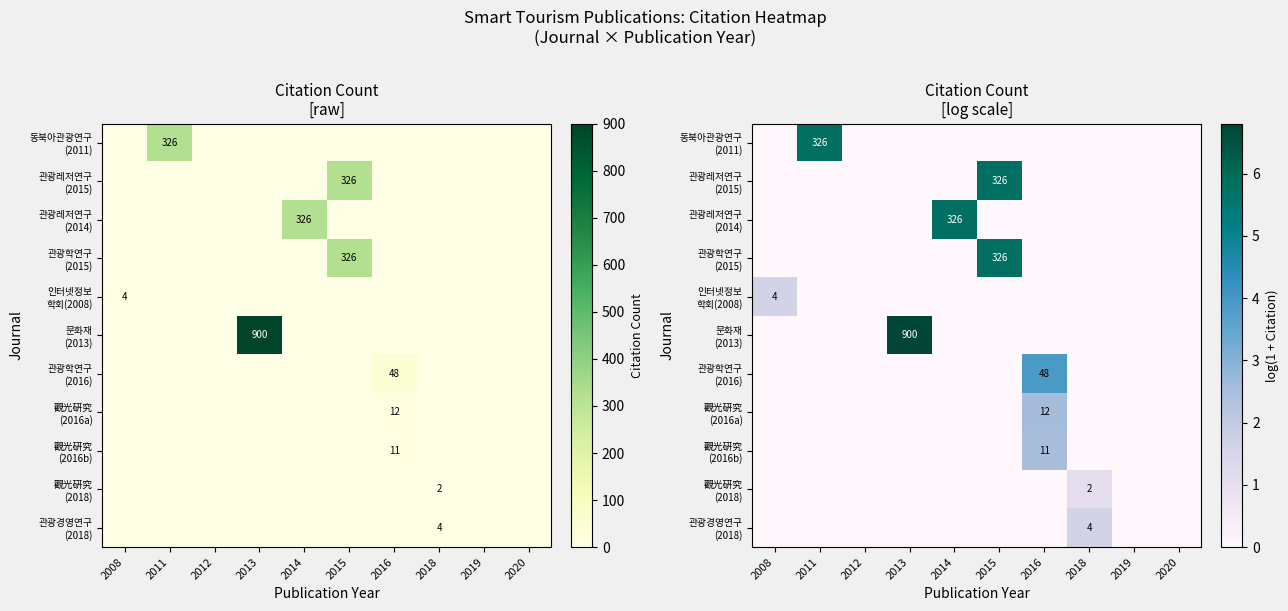

What is the sum of all 觀光硏究 (2016a) values?

2.6